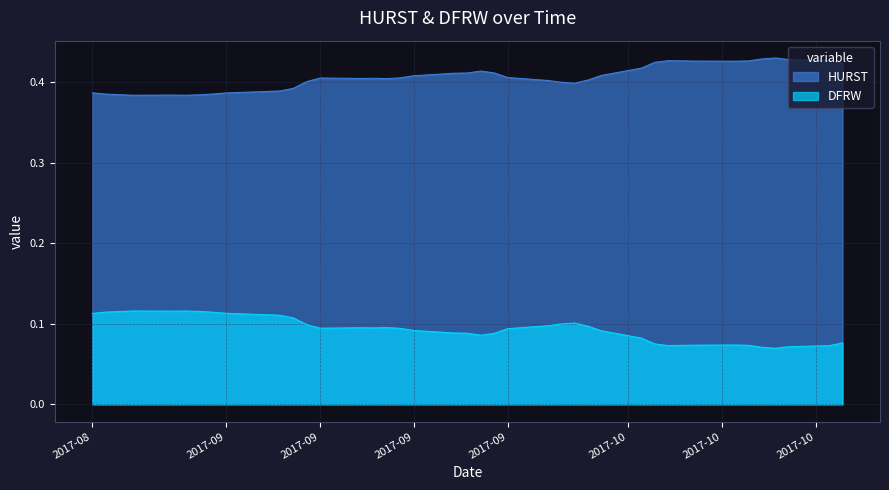

What is the average value of the HURST series?

0.4